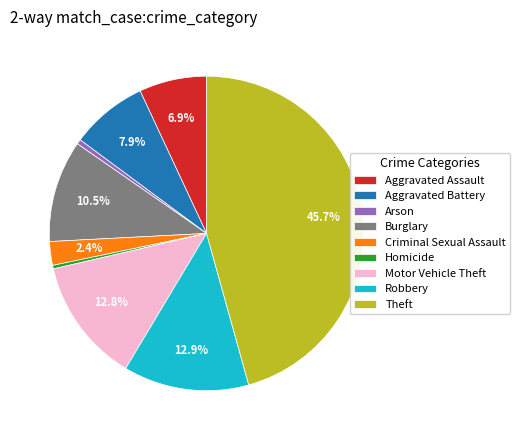

How many slices are in this pie chart?

9